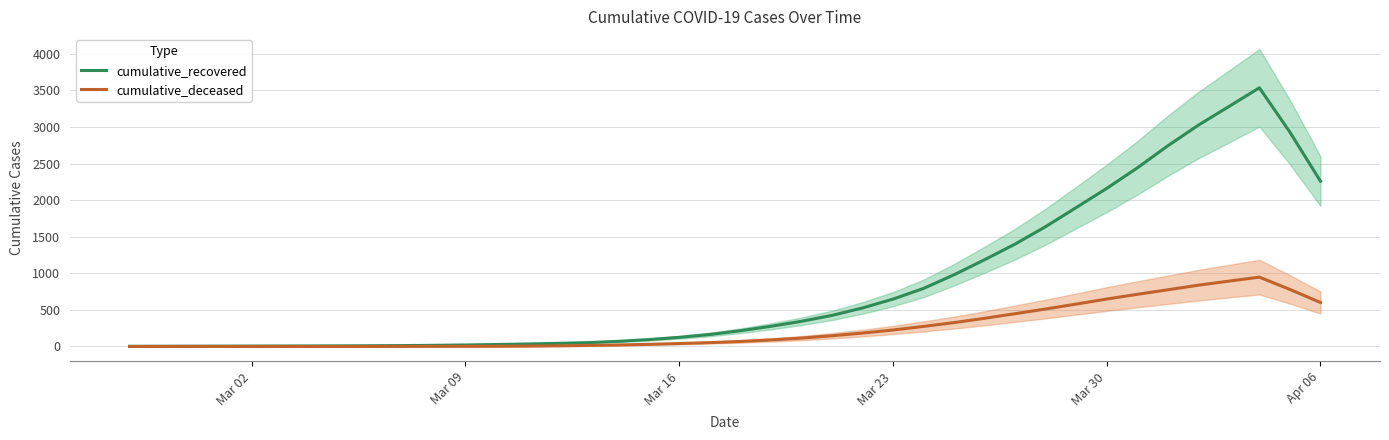

The value of cumulative_recovered at Mar 23 is 647.2. True or false?

True